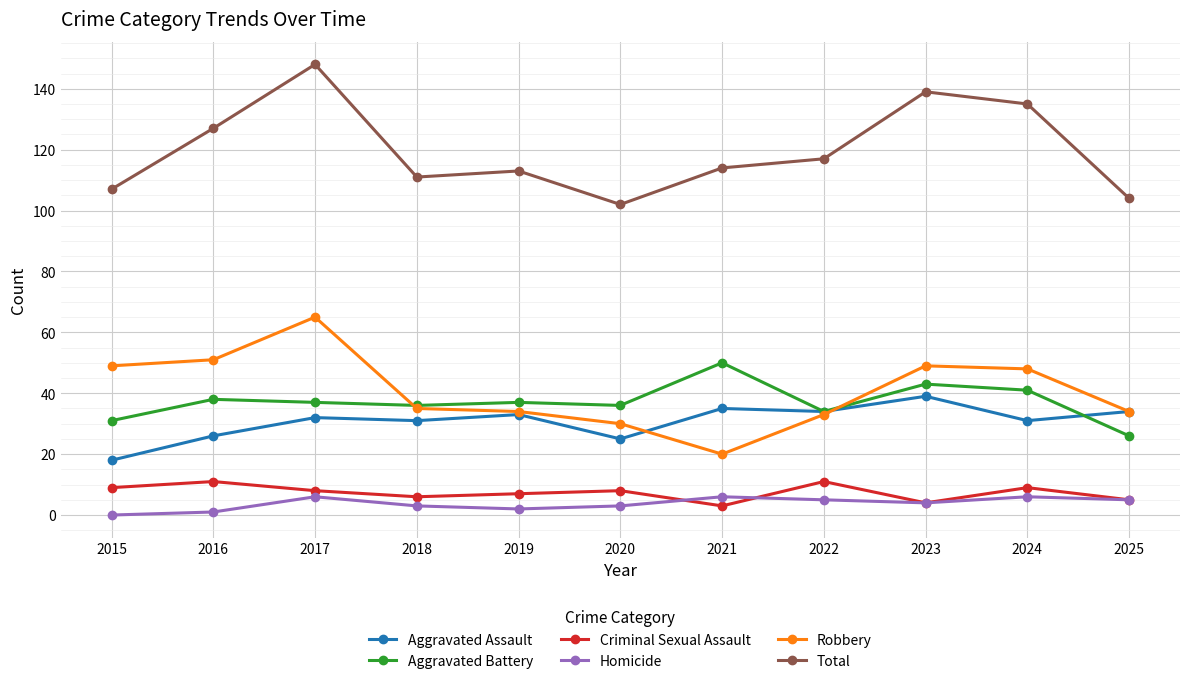

Reading right to left, what are all the values shown in this chart?

Aggravated Assault: 2025=34	2024=31	2023=39	2022=34	2021=35	2020=25	2019=33	2018=31	2017=32	2016=26	2015=18
Aggravated Battery: 2025=26	2024=41	2023=43	2022=34	2021=50	2020=36	2019=37	2018=36	2017=37	2016=38	2015=31
Criminal Sexual Assault: 2025=5	2024=9	2023=4	2022=11	2021=3	2020=8	2019=7	2018=6	2017=8	2016=11	2015=9
Homicide: 2025=5	2024=6	2023=4	2022=5	2021=6	2020=3	2019=2	2018=3	2017=6	2016=1	2015=0
Robbery: 2025=34	2024=48	2023=49	2022=33	2021=20	2020=30	2019=34	2018=35	2017=65	2016=51	2015=49
Total: 2025=104	2024=135	2023=139	2022=117	2021=114	2020=102	2019=113	2018=111	2017=148	2016=127	2015=107